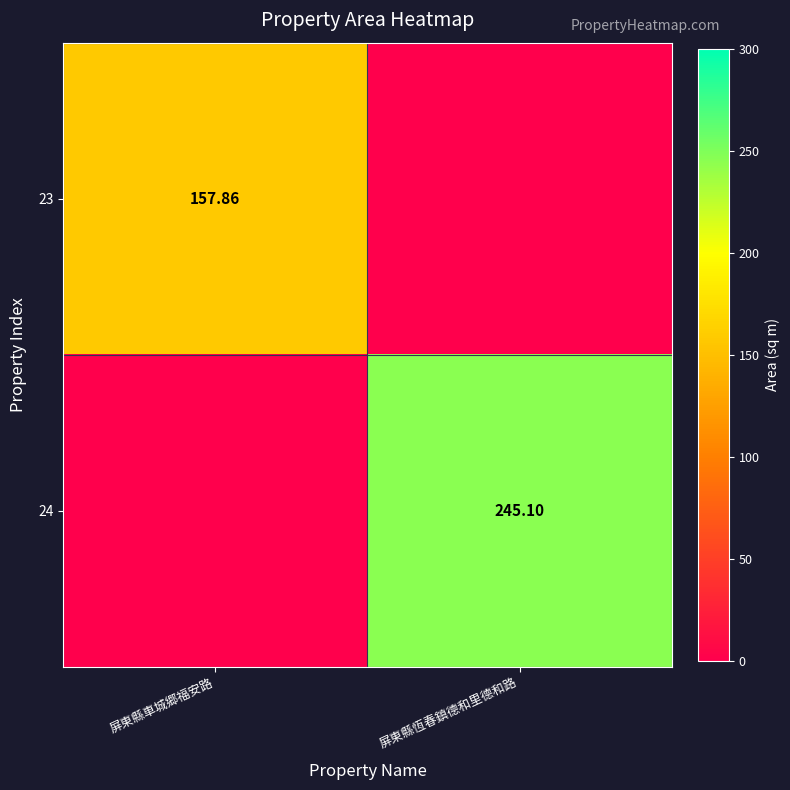

What is the highest value of the 24 series?

245.1